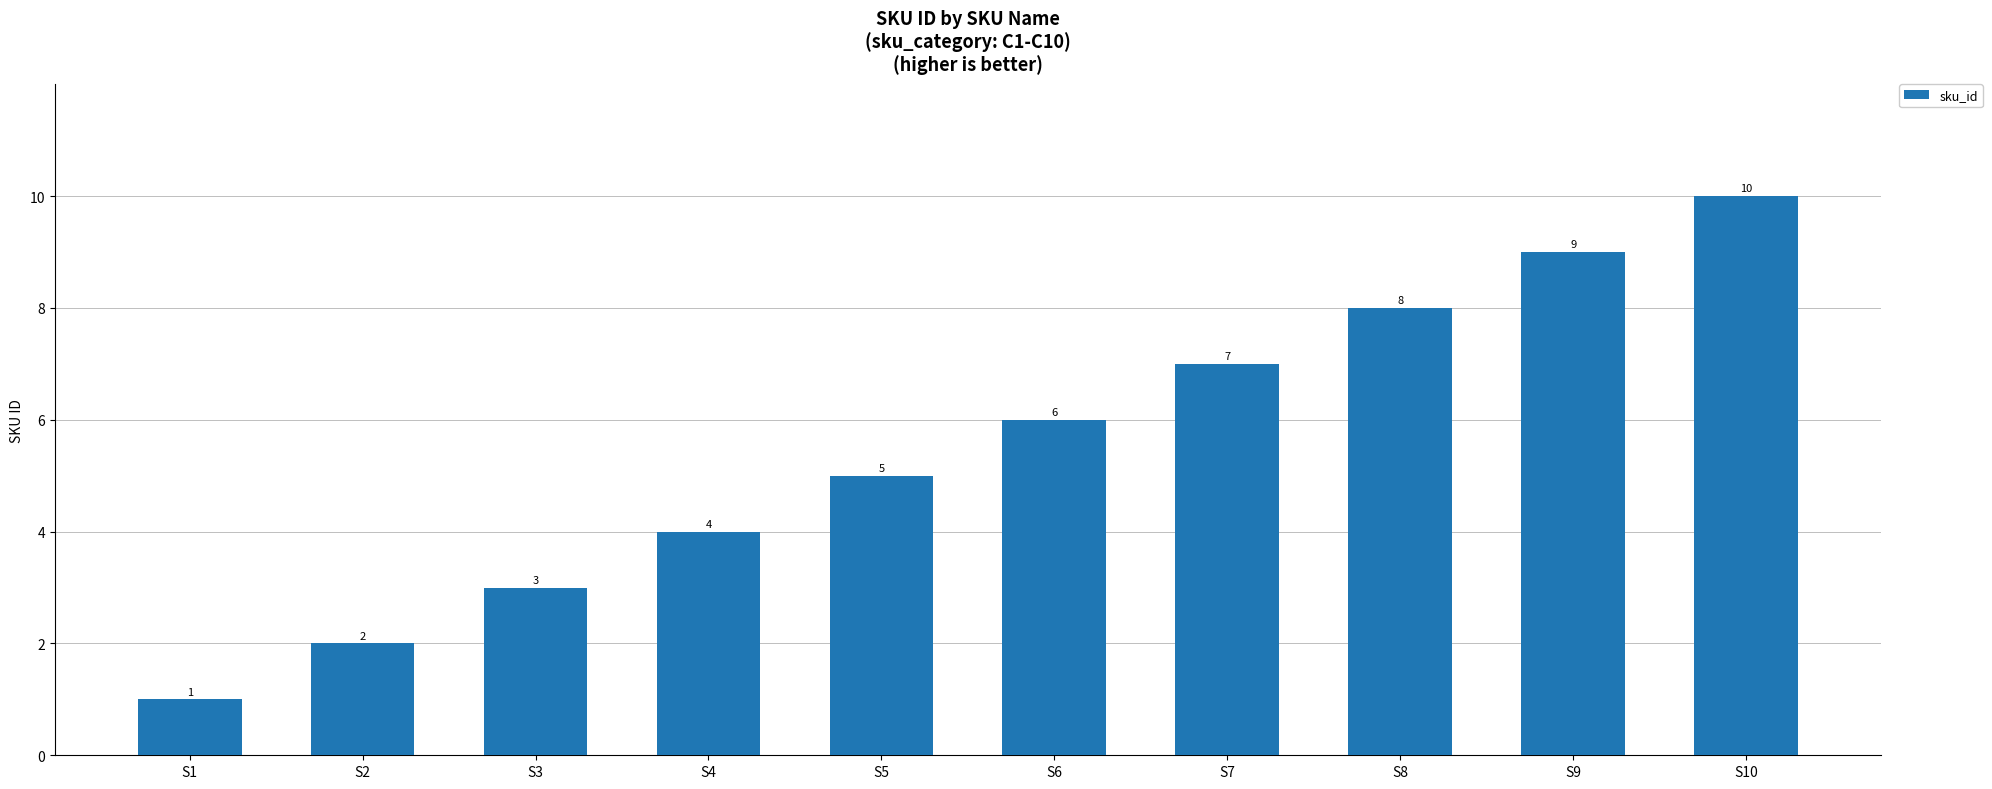

What is the difference between the values at S1 and S9?

8